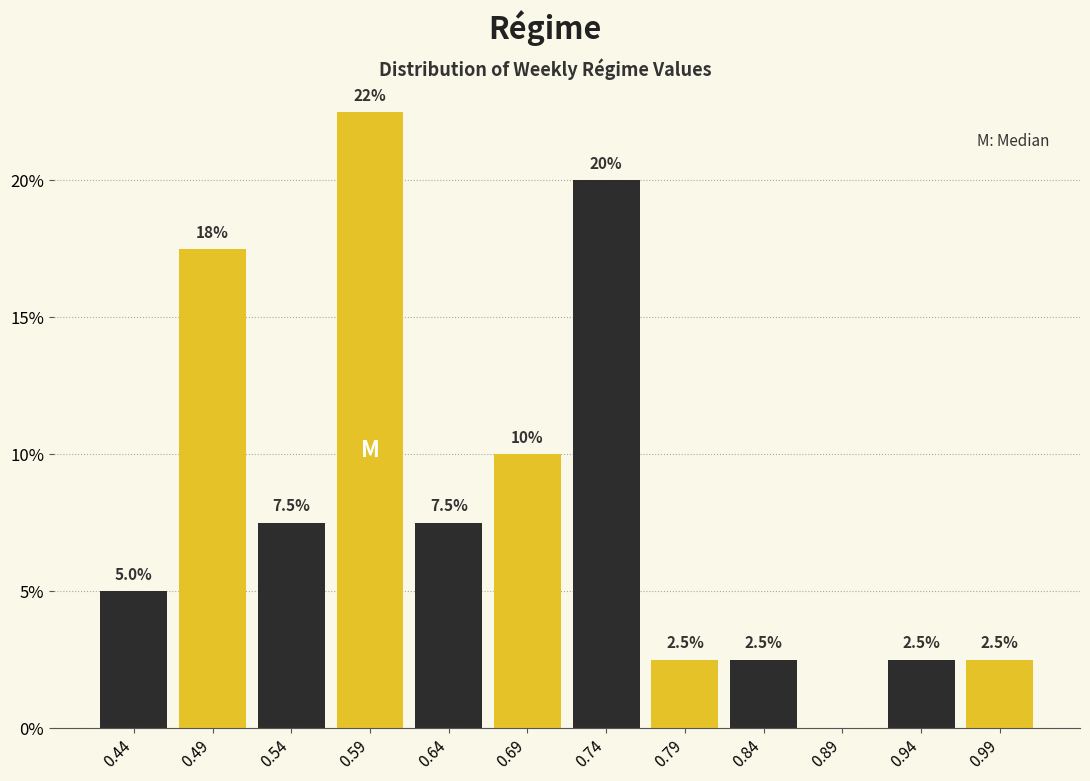

Which range on the x-axis has the tallest bar?

0.560 to 0.610